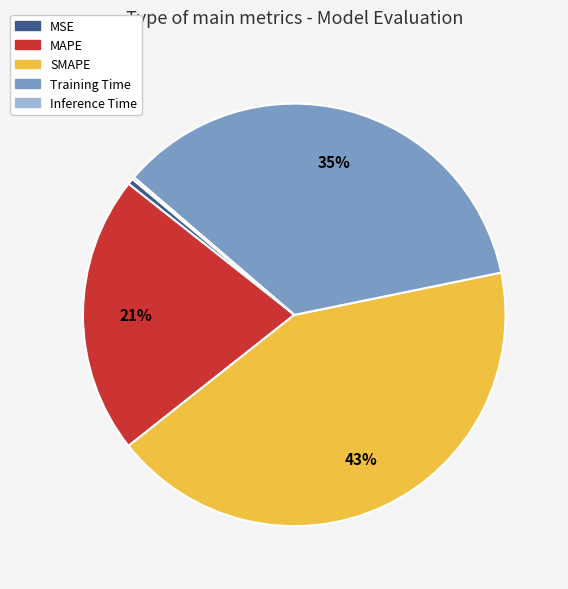

Combined, do MAPE and Training Time account for over 50%?

Yes